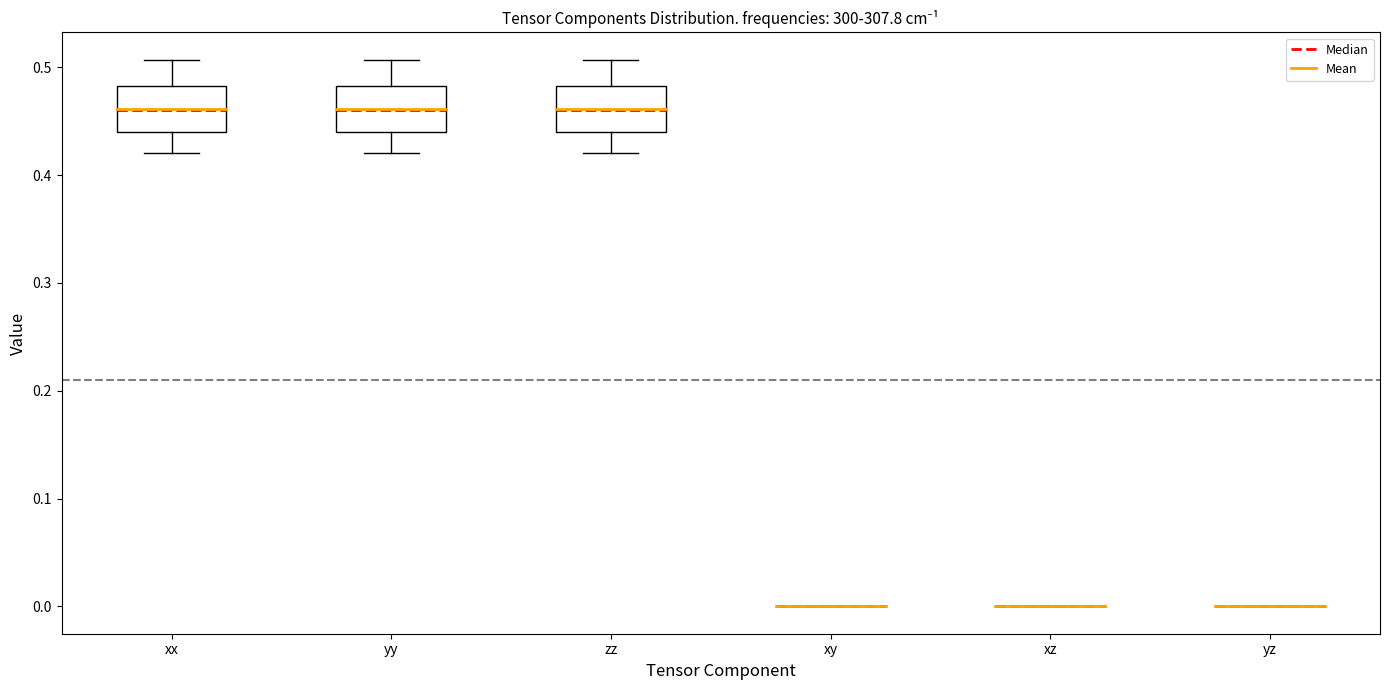

Reading left to right, read every box against the y-axis: the position of its median line, the range the box covers, and the ends of its whiskers. The values are not printed on the chart, so give them approximately, as read against the axis.

xx: median 0.46, box 0.44 to 0.48, whiskers 0.42 to 0.51
yy: median 0.46, box 0.44 to 0.48, whiskers 0.42 to 0.51
zz: median 0.46, box 0.44 to 0.48, whiskers 0.42 to 0.51
xy: box collapsed to a line at 0.00, whiskers 0.00 to 0.00
xz: box collapsed to a line at 0.00, whiskers 0.00 to 0.00
yz: box collapsed to a line at 0.00, whiskers 0.00 to 0.00